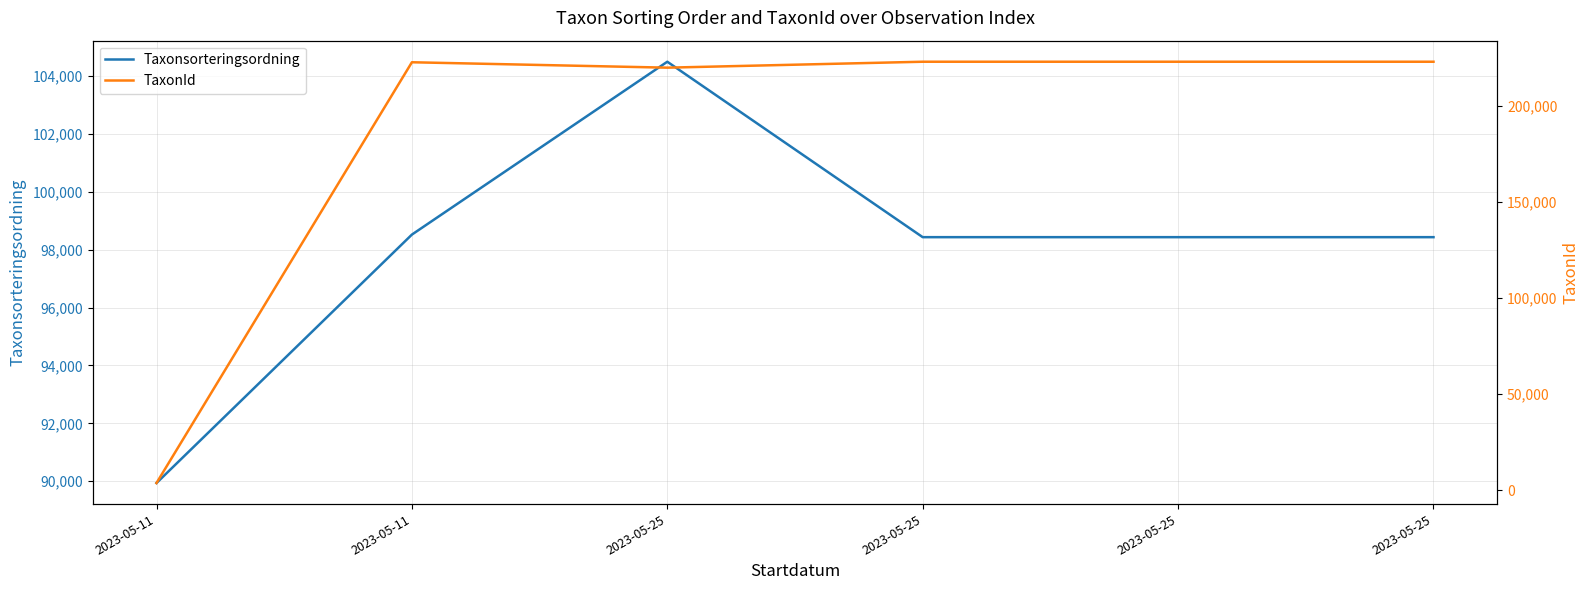

What is the spread (max minus min) of values at 2023-05-25?

115196